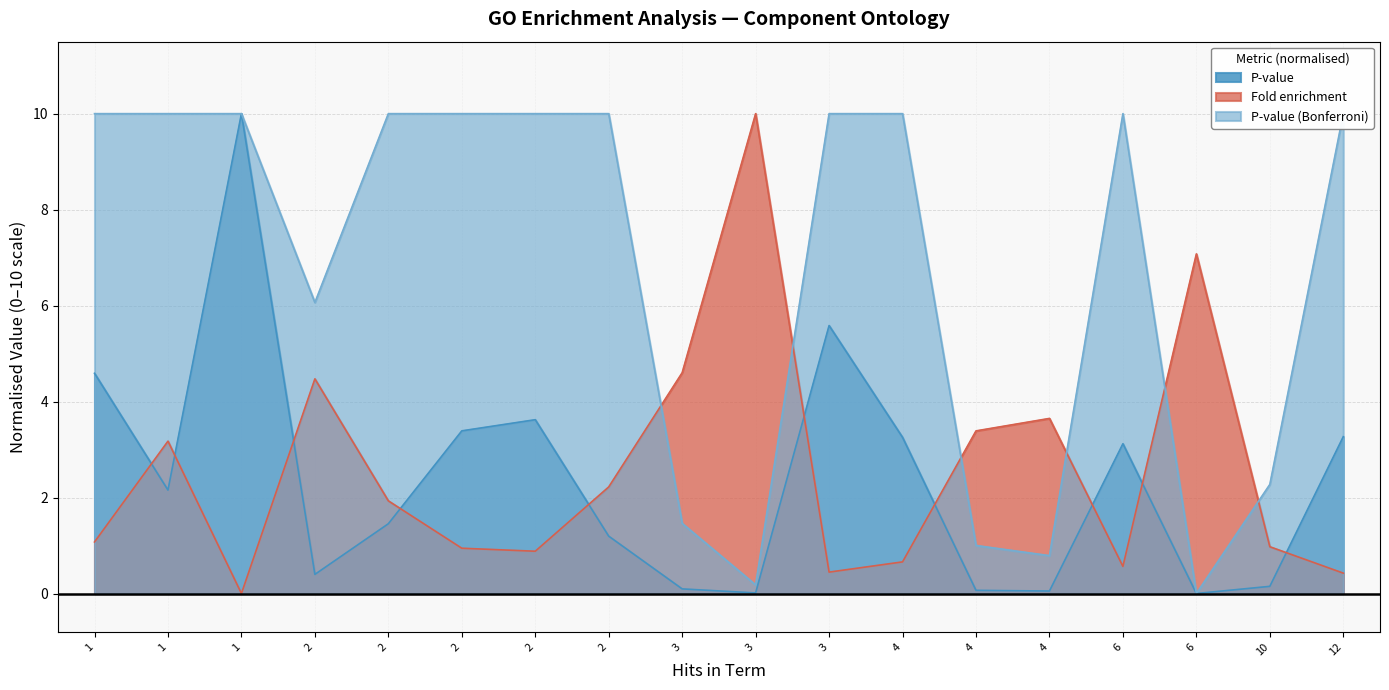

The value of P-value (Bonferroni) at endomembrane system is 1.6. True or false?

False